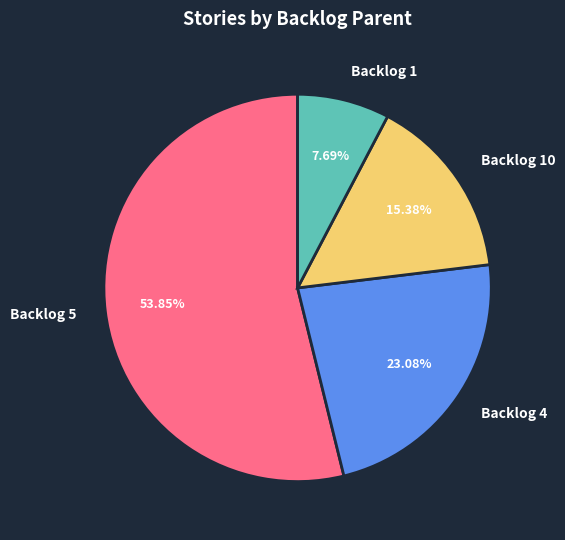

Which slice represents more than half of the pie?

Backlog 5